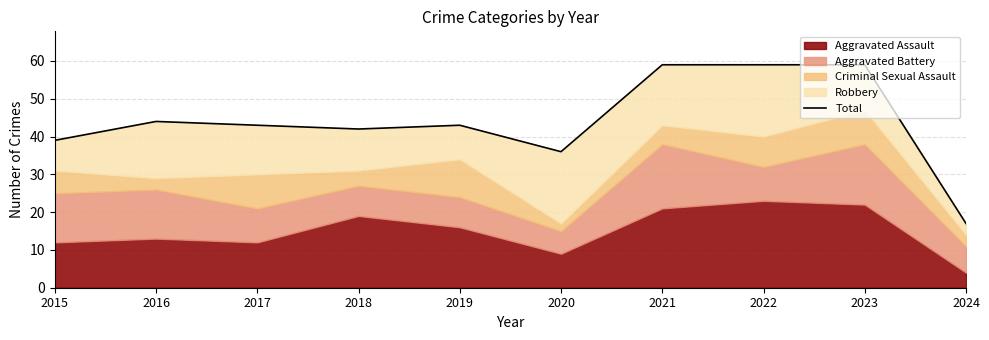

What is the maximum value shown in the chart?

59